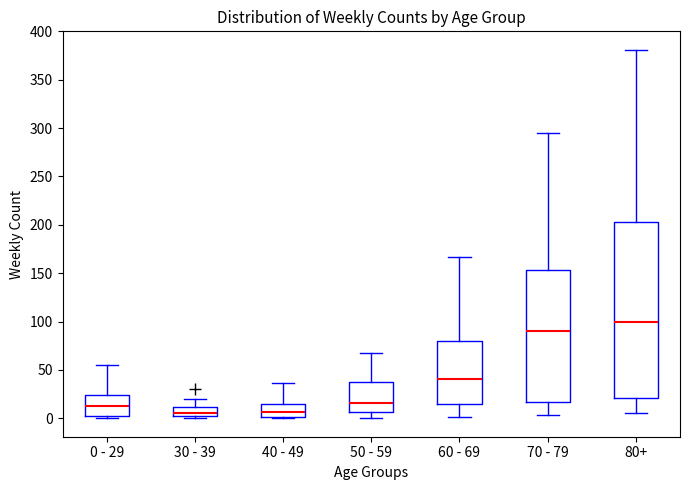

Which box is the tallest, from its lower edge to its upper edge?

80+